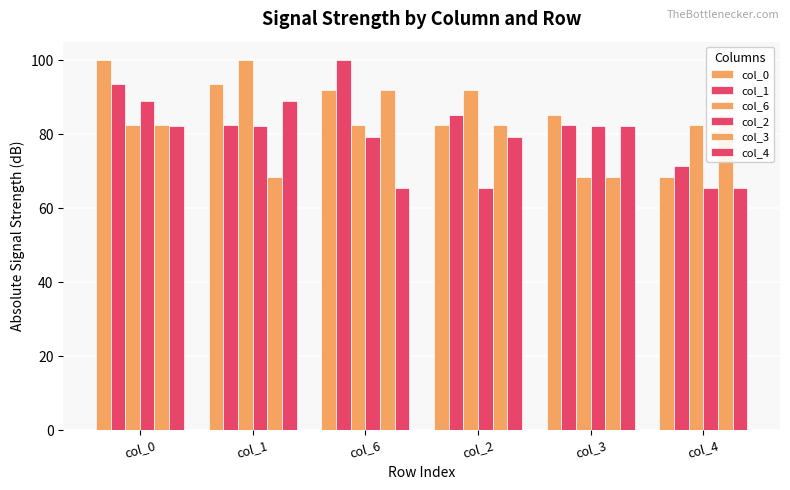

Are the bars grouped side by side (vs. stacked)?

Yes